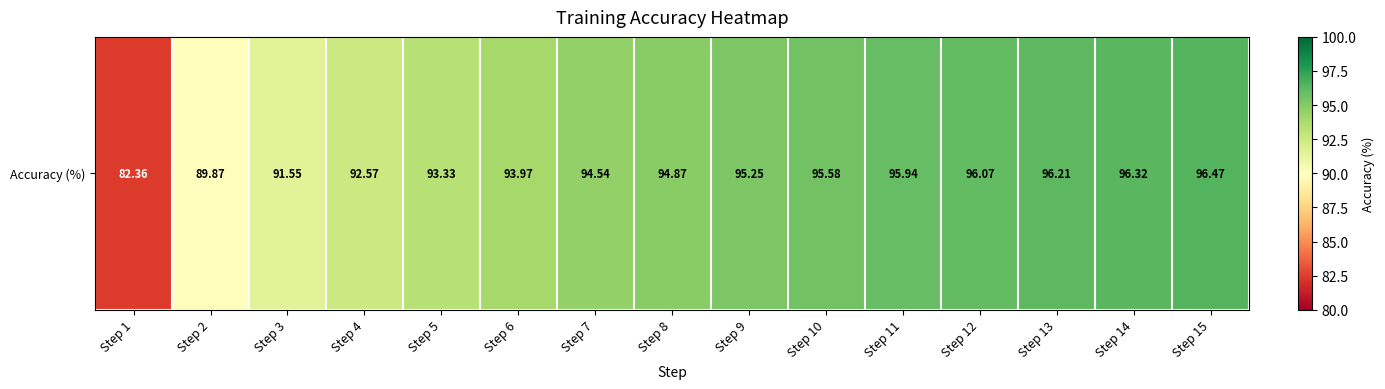

Count the number of data series in this chart.

1